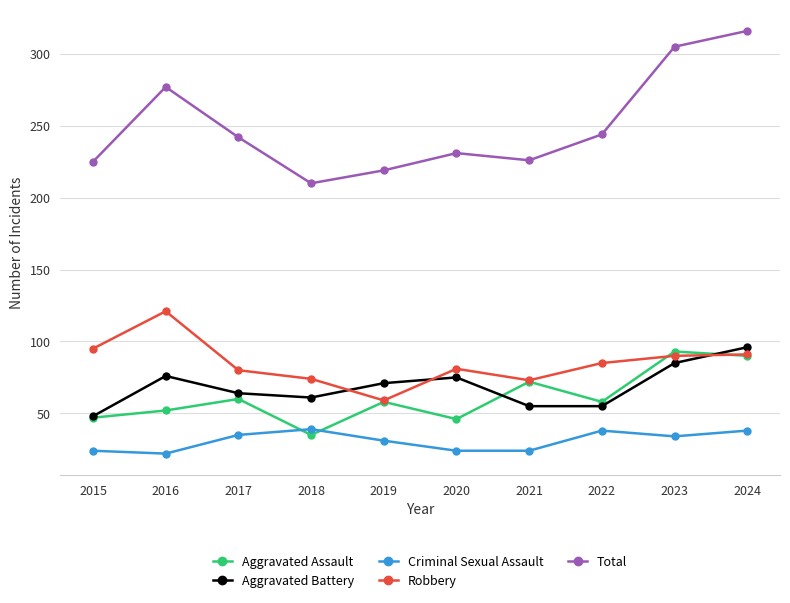

What is the value of the Robbery point at the 4th from the left?

74